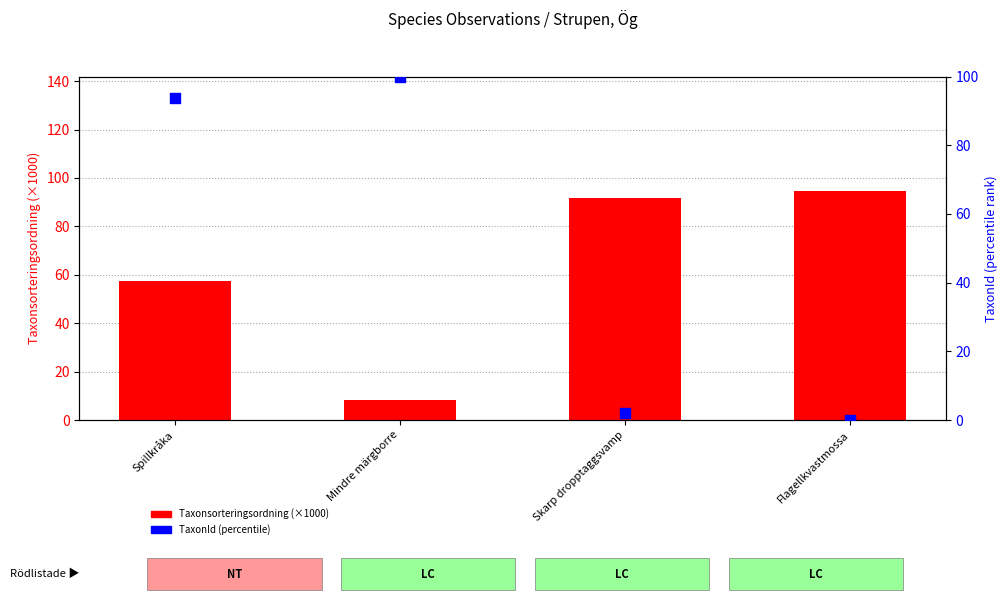

Which series reaches the minimum Y coordinate?

TaxonId (percentile rank)